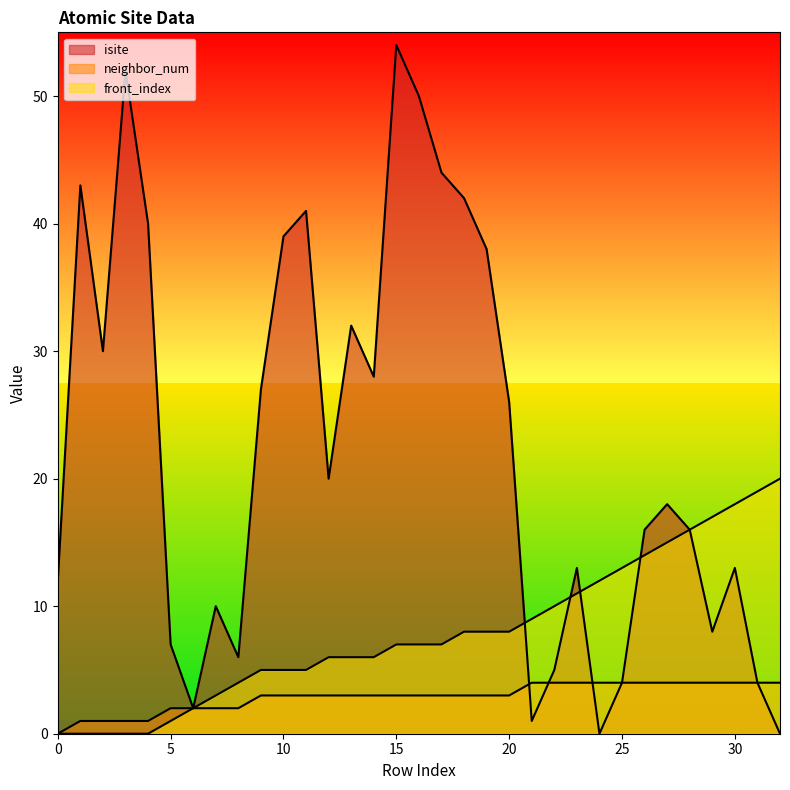

At how many categories does at least one series exceed 44?

3